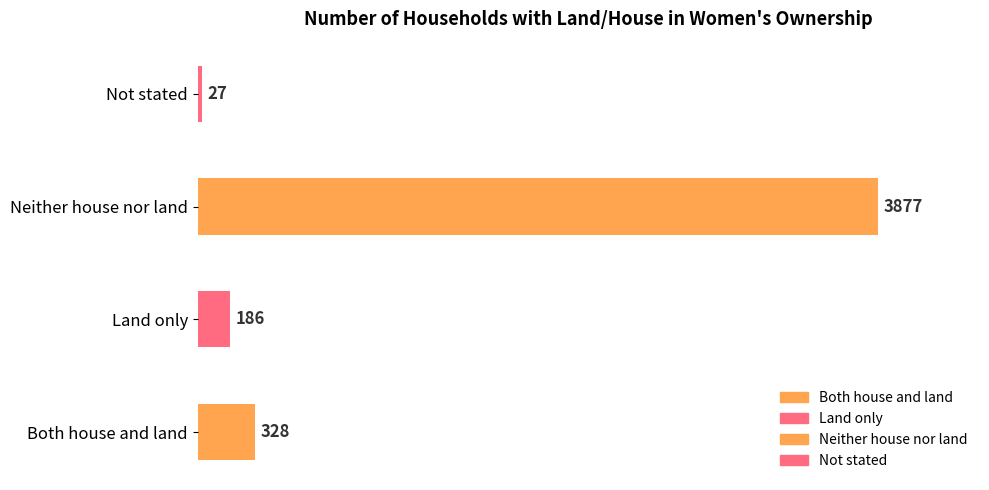

What is the value of the 3rd bar from the left?

3877